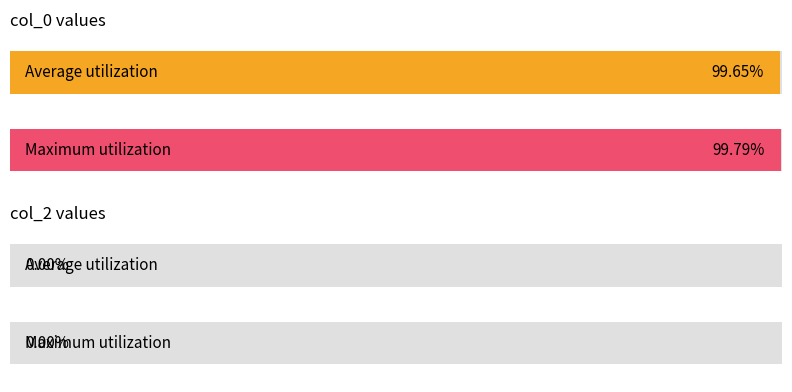

True or false: col_0 has a value of 2441629685 at 3.

False